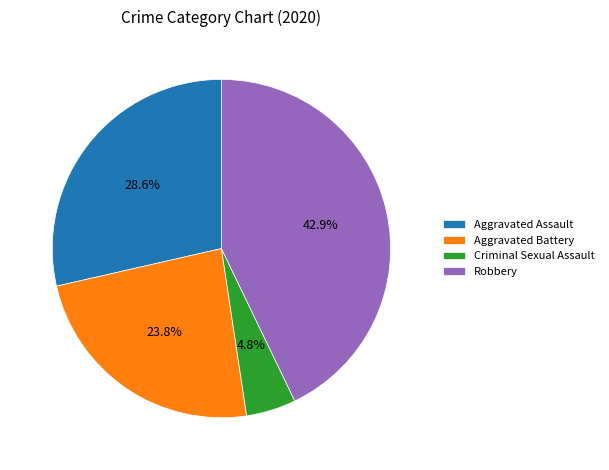

Do Aggravated Battery and Aggravated Assault together represent more than half of the pie?

Yes